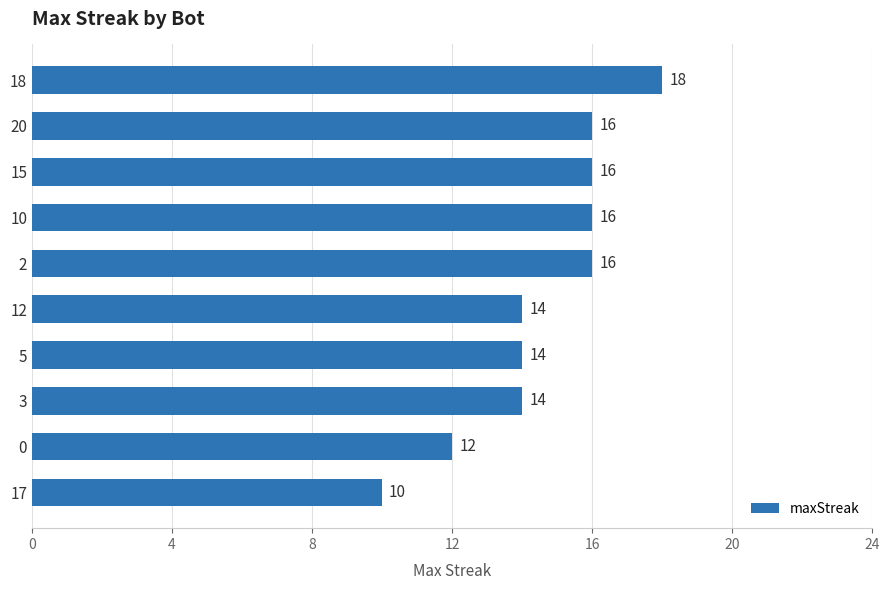

What is the average value?

15